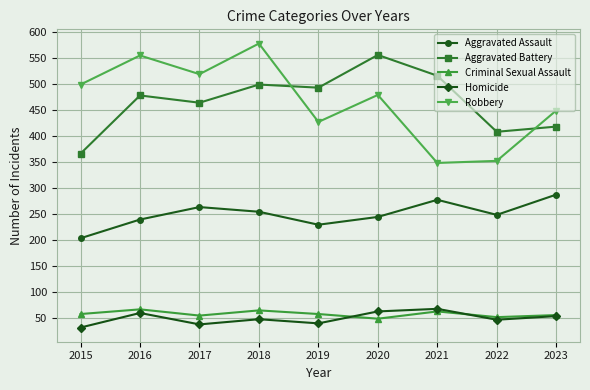

What is the approximate value of Robbery at 2017, to the nearest 50?

500